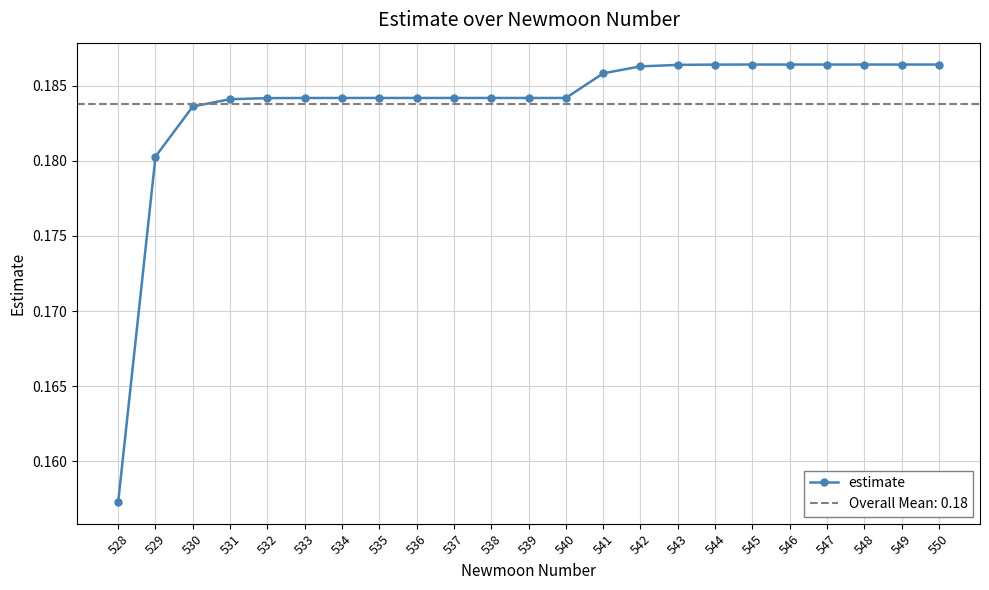

The value at 548 is 0.1. True or false?

False